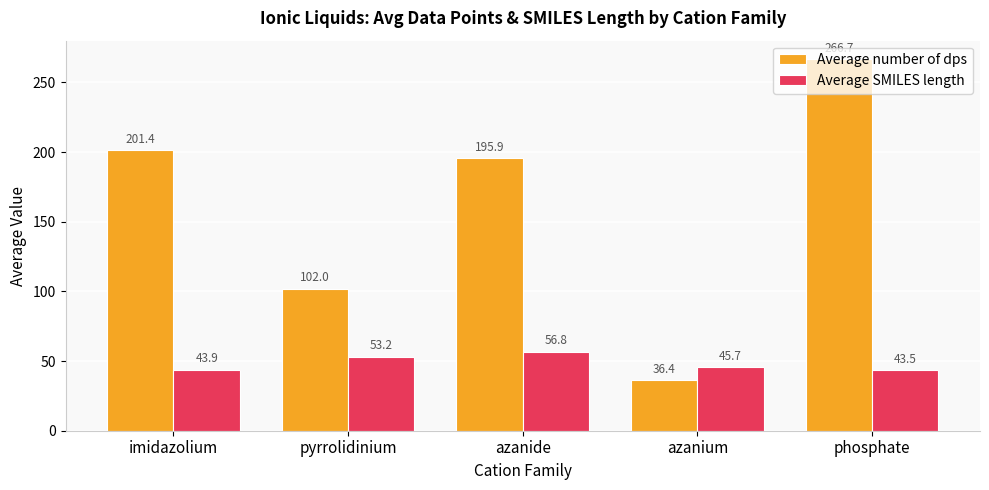

What is the sum of all Average number of dps values?

802.4